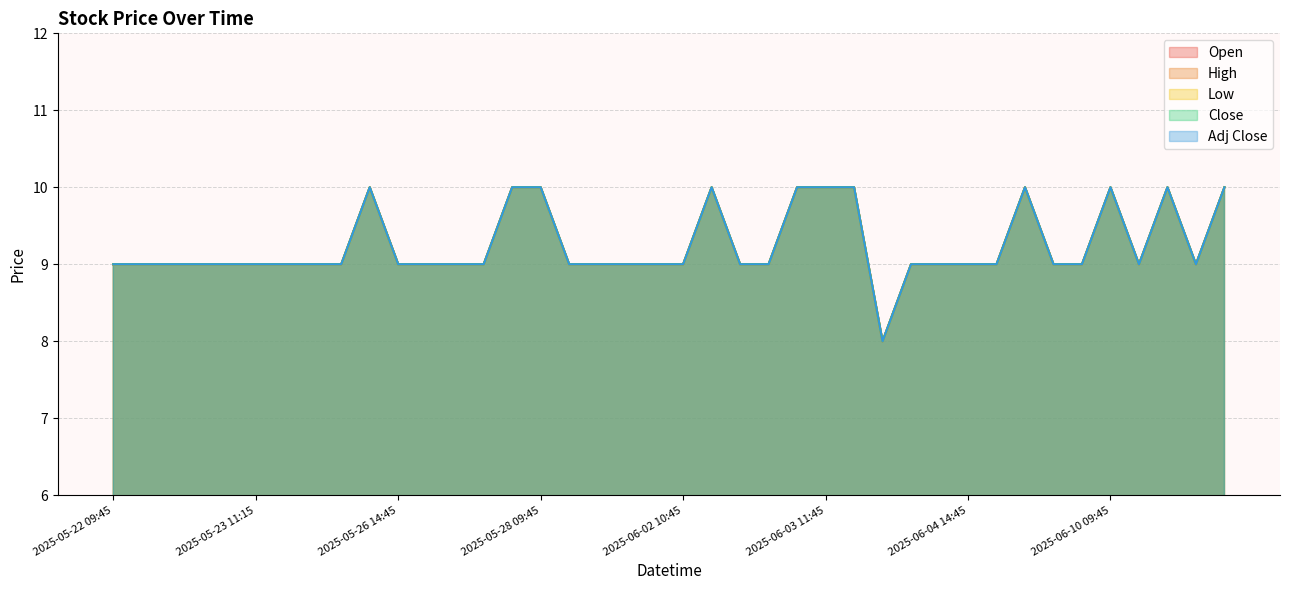

Reading right to left, what are all the values shown in this chart?

Open: 10	9	10	9	10	9	9	10	9	9	9	9	8	10	10	10	9	9	10	9	9	9	9	9	10	10	9	9	9	9	10	9	9	9	9	9	9	9	9	9
High: 10	9	10	9	10	9	9	10	9	9	9	9	8	10	10	10	9	9	10	9	9	9	9	9	10	10	9	9	9	9	10	9	9	9	9	9	9	9	9	9
Low: 10	9	10	9	10	9	9	10	9	9	9	9	8	10	10	10	9	9	10	9	9	9	9	9	10	10	9	9	9	9	10	9	9	9	9	9	9	9	9	9
Close: 10	9	10	9	10	9	9	10	9	9	9	9	8	10	10	10	9	9	10	9	9	9	9	9	10	10	9	9	9	9	10	9	9	9	9	9	9	9	9	9
Adj Close: 10	9	10	9	10	9	9	10	9	9	9	9	8	10	10	10	9	9	10	9	9	9	9	9	10	10	9	9	9	9	10	9	9	9	9	9	9	9	9	9